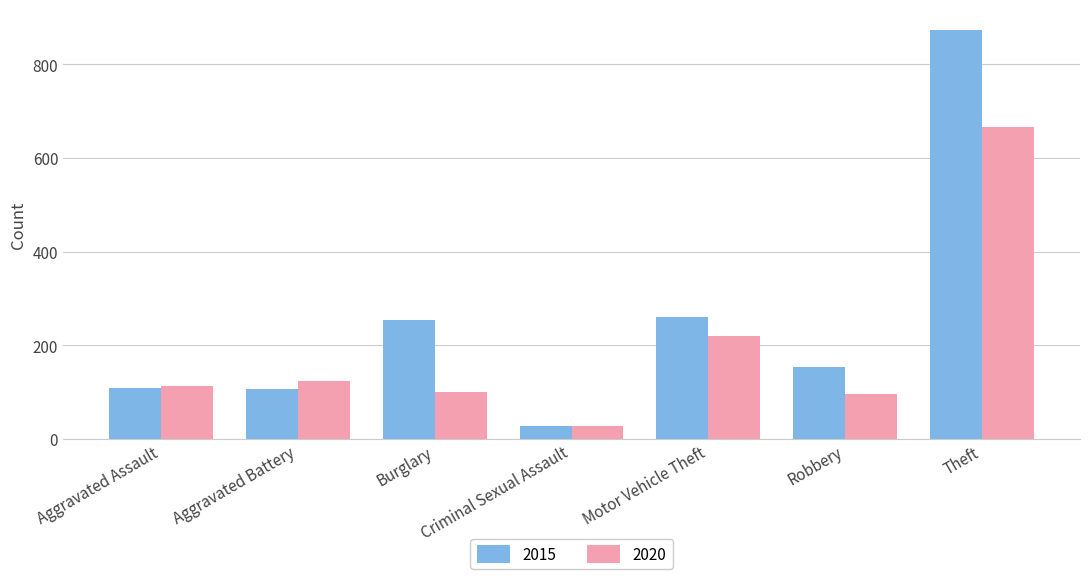

What is the maximum value shown in the chart?

874